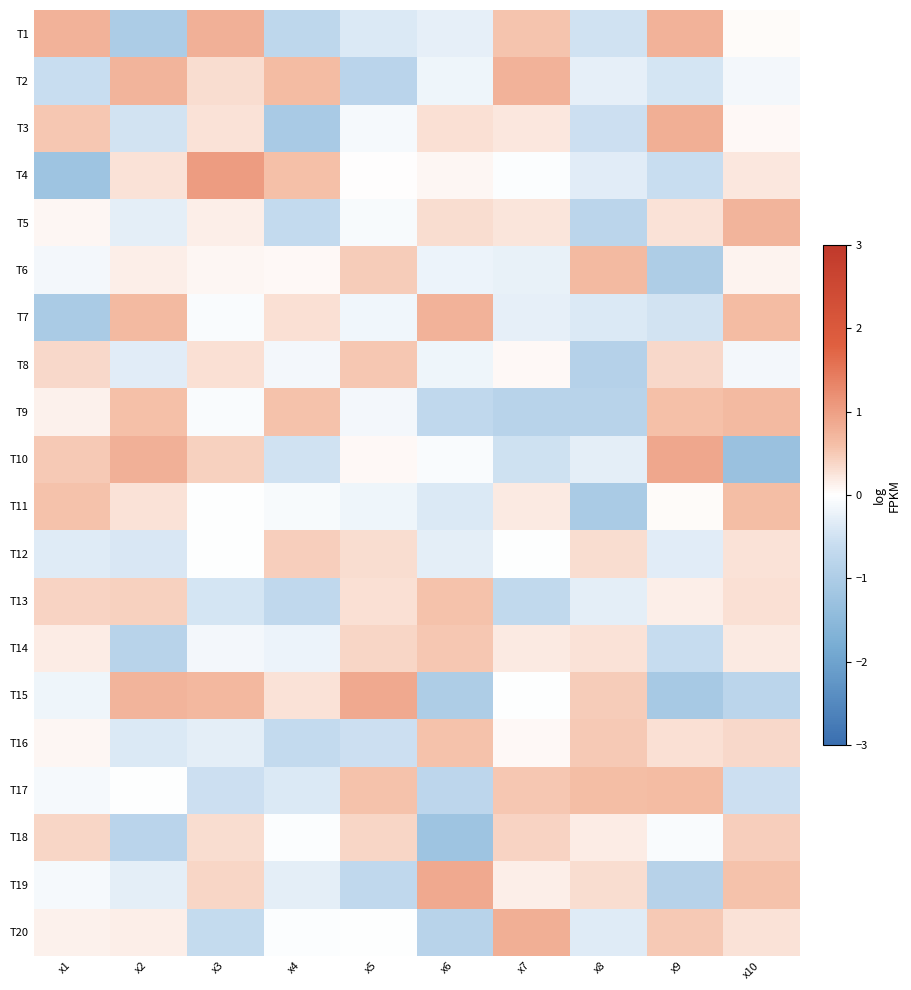

What is the smallest value displayed?

-1.3